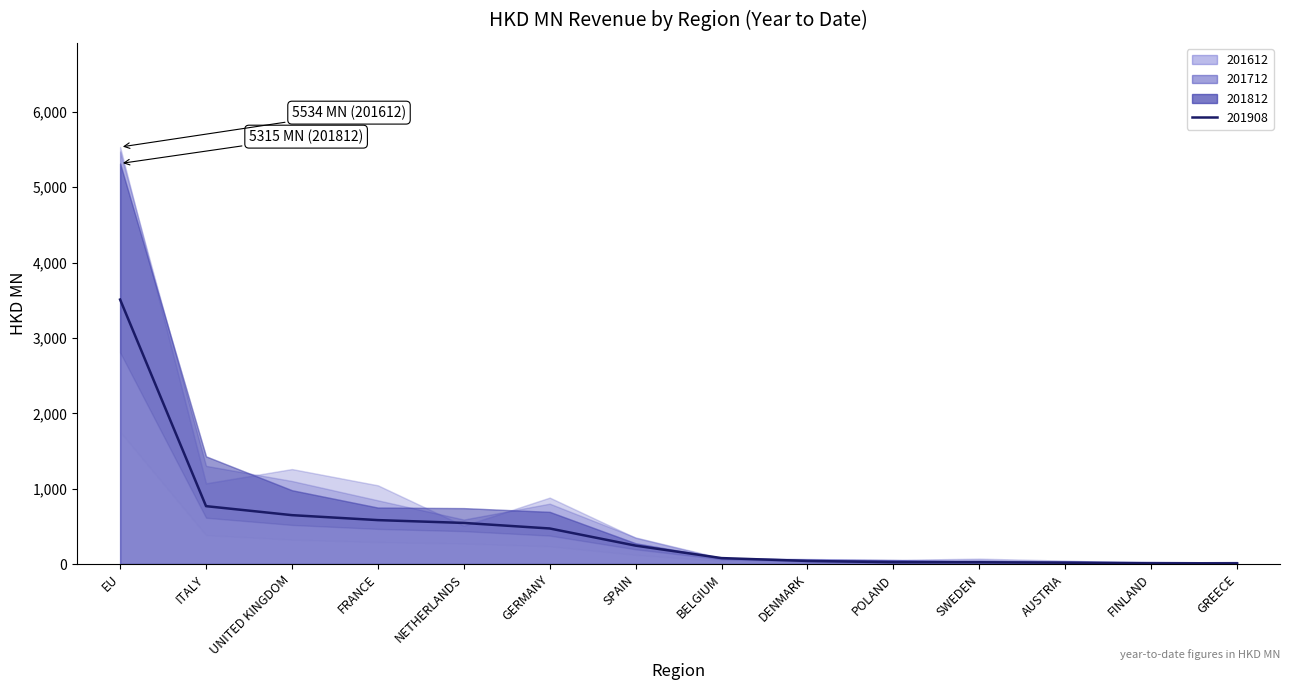

Reading left to right, list all the values displayed in this chart.

201612: 5533.6	1070.8	1260.2	1044.4	507.7	881.5	347.6	68.5	66.5	55.1	71.3	45.3	11.8	16.6
201712: 5475.2	1302.6	1101.9	845.4	590.0	801.1	352.3	78.7	64.3	49.5	55.1	28.5	16.6	29.5
201812: 5315.1	1428.8	979.4	749.4	741.9	692.3	275.4	78.7	57.4	52.8	31.2	36.0	28.3	20.8
201908: 3509.9	768.0	648.6	582.8	545.4	471.7	244.2	78.8	40.8	24.3	23.4	17.5	9.2	9.1